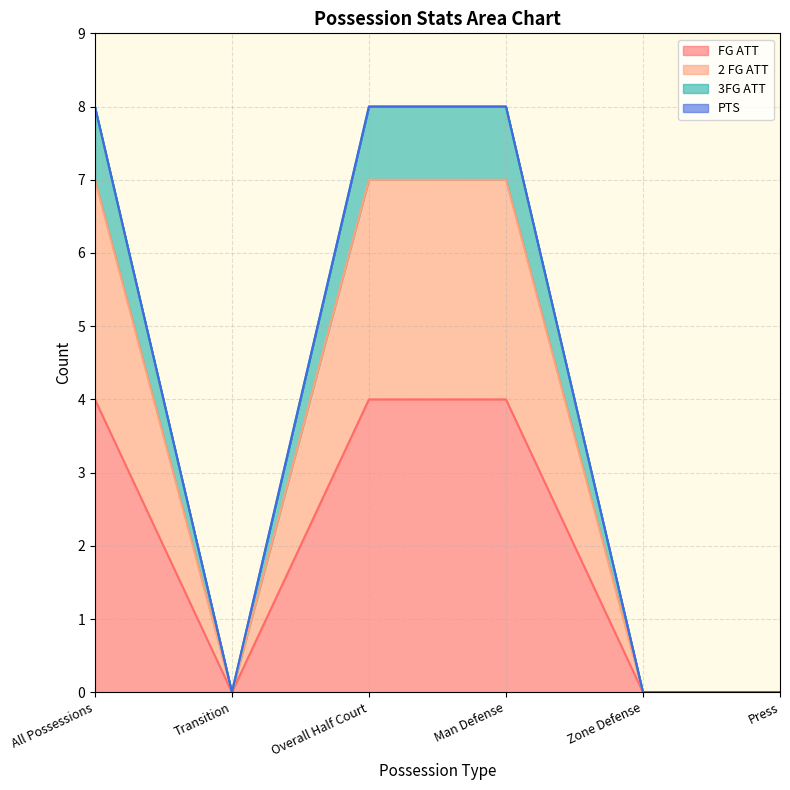

What is the total value across all series at Overall Half Court?

8